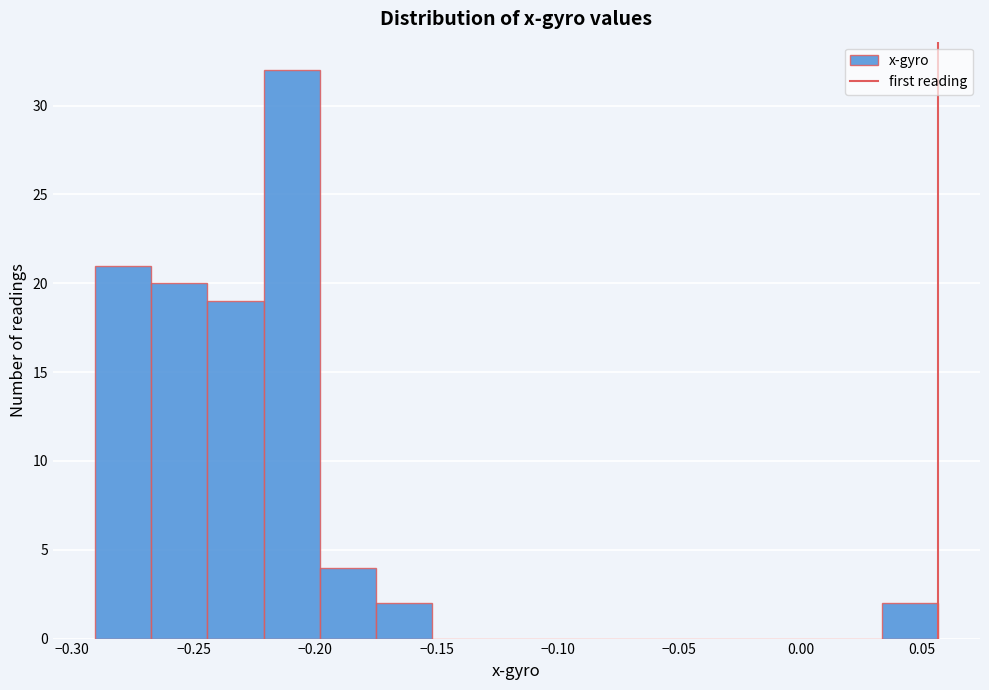

Reading left to right, transcribe this chart: for each bar, give the range it covers on the x-axis and its height. Neither the bar edges nor the heights are printed on the chart, so give them approximately, as read against the axes.

-0.290 to -0.265: 21
-0.265 to -0.245: 20
-0.245 to -0.220: 19
-0.220 to -0.200: 32
-0.200 to -0.175: 4
-0.175 to -0.150: 2
-0.150 to -0.130: 0
-0.130 to -0.105: 0
-0.105 to -0.080: 0
-0.080 to -0.060: 0
-0.060 to -0.035: 0
-0.035 to -0.015: 0
-0.015 to 0.010: 0
0.010 to 0.035: 0
0.035 to 0.055: 2